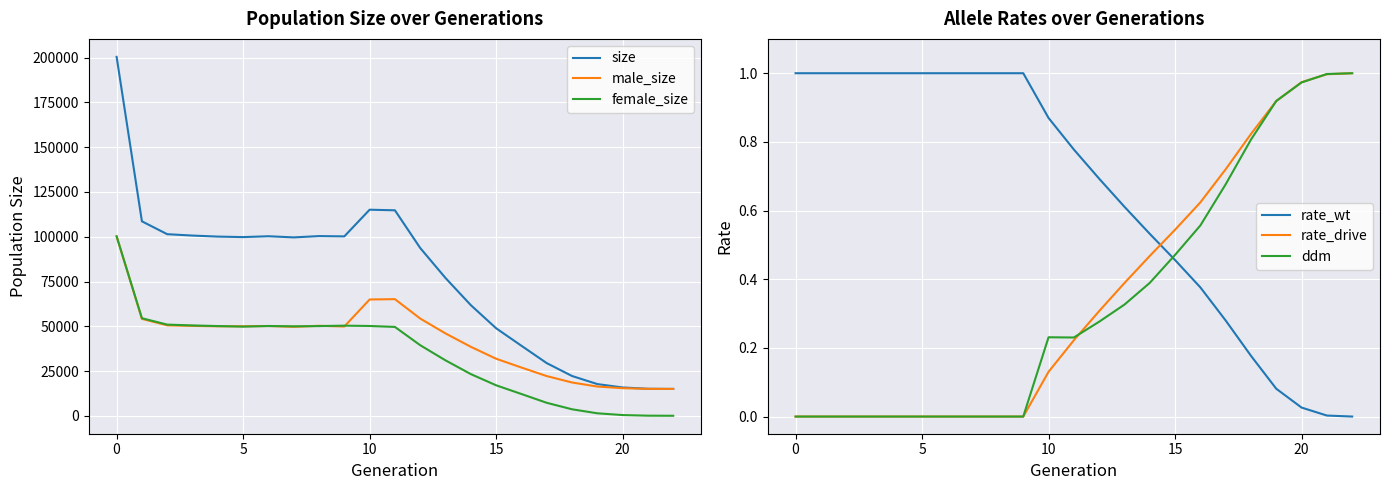

Is it true that rate_drive equals 0.2 at 10?

False